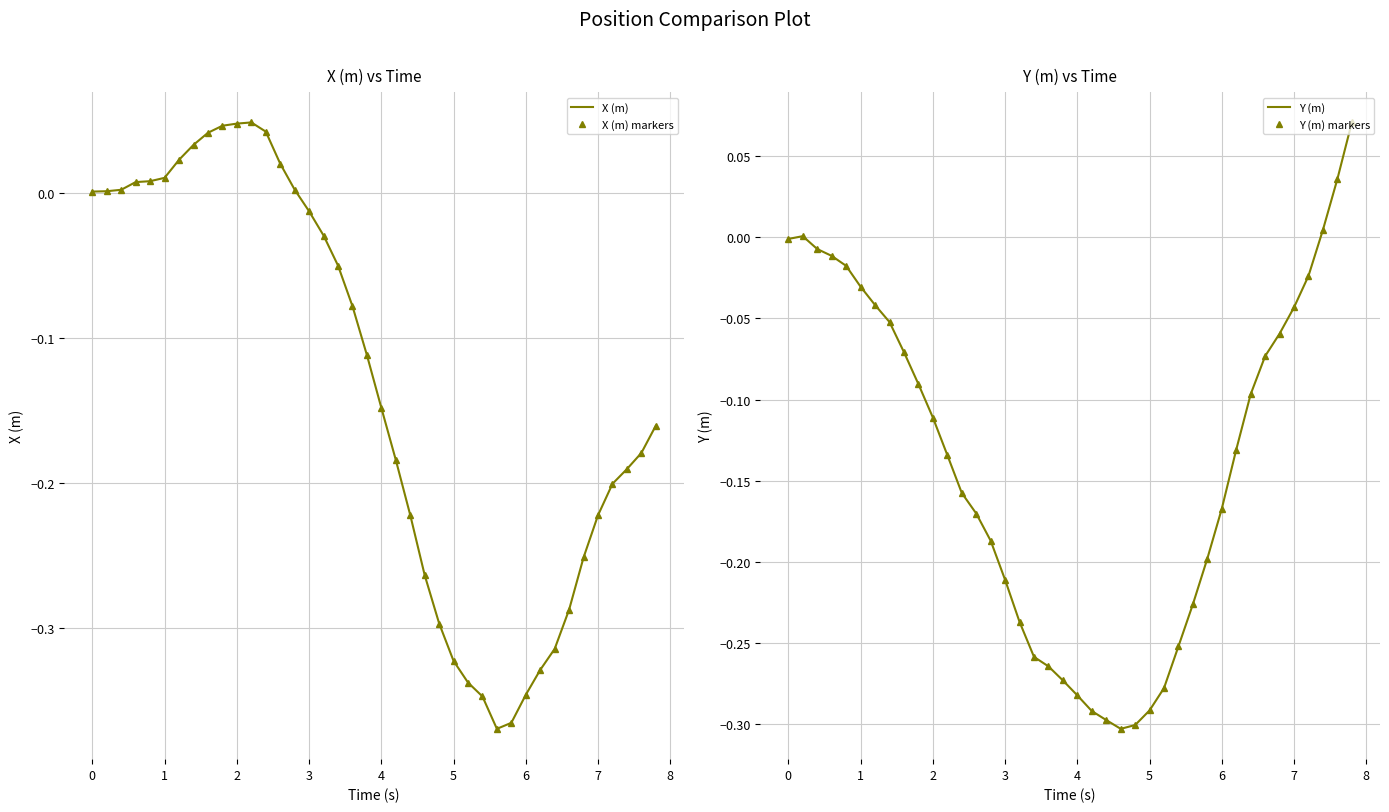

How many data points in Y (m) are less than 0?

36